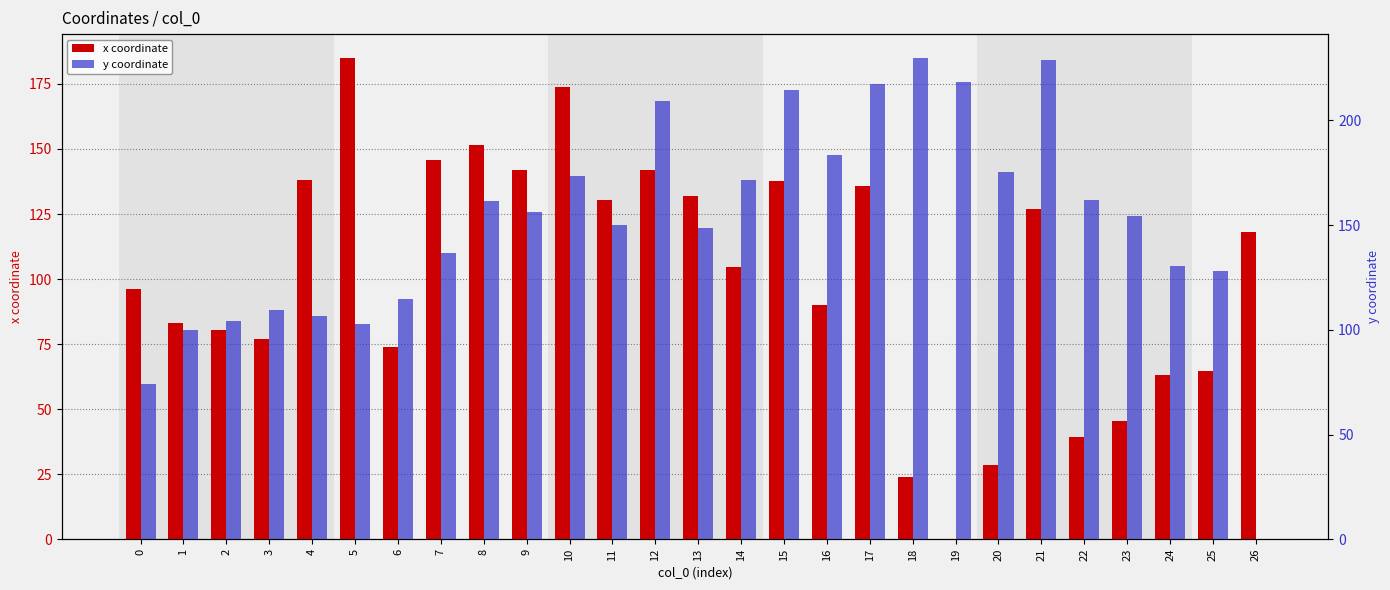

Are the bars horizontal?

No